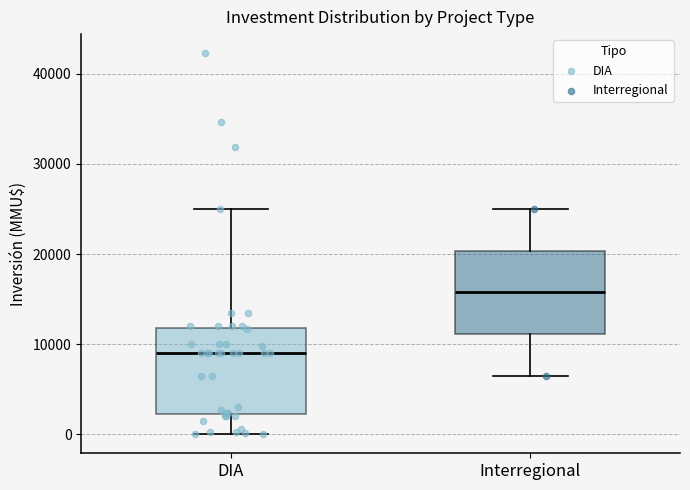

Where does the median line of the box for DIA sit on the y-axis? The values are not printed on the chart, so give them approximately, as read against the axis.

9000